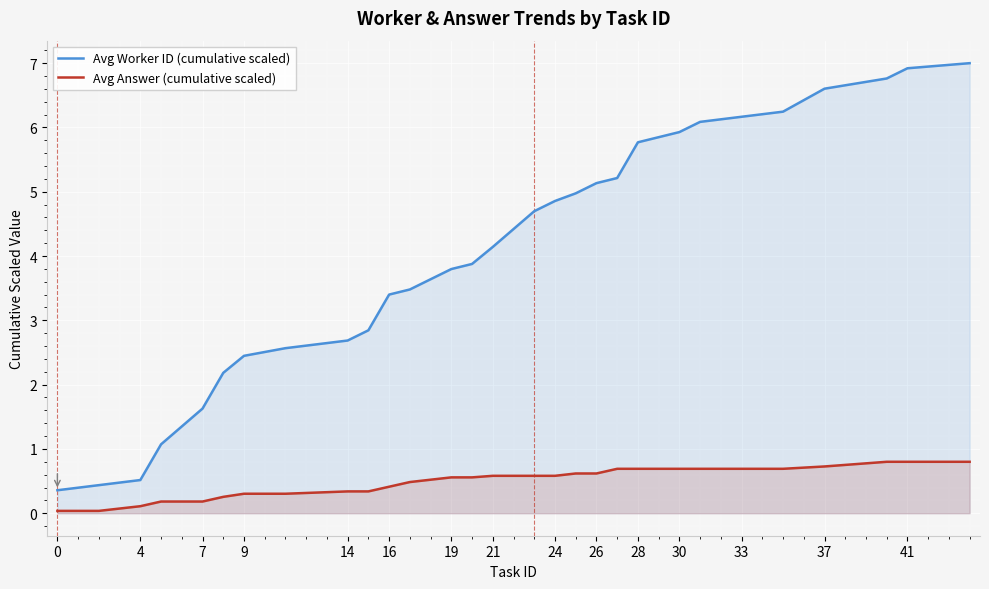

True or false: Avg Answer (cumulative scaled) and Avg Worker ID (cumulative scaled) intersect in this chart.

False